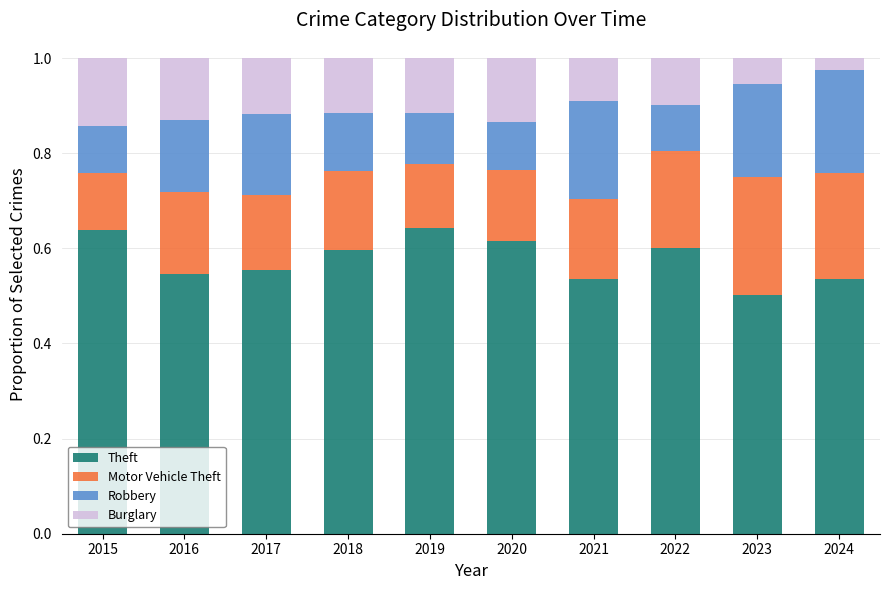

Which category has the lowest value in the Theft series?

2023